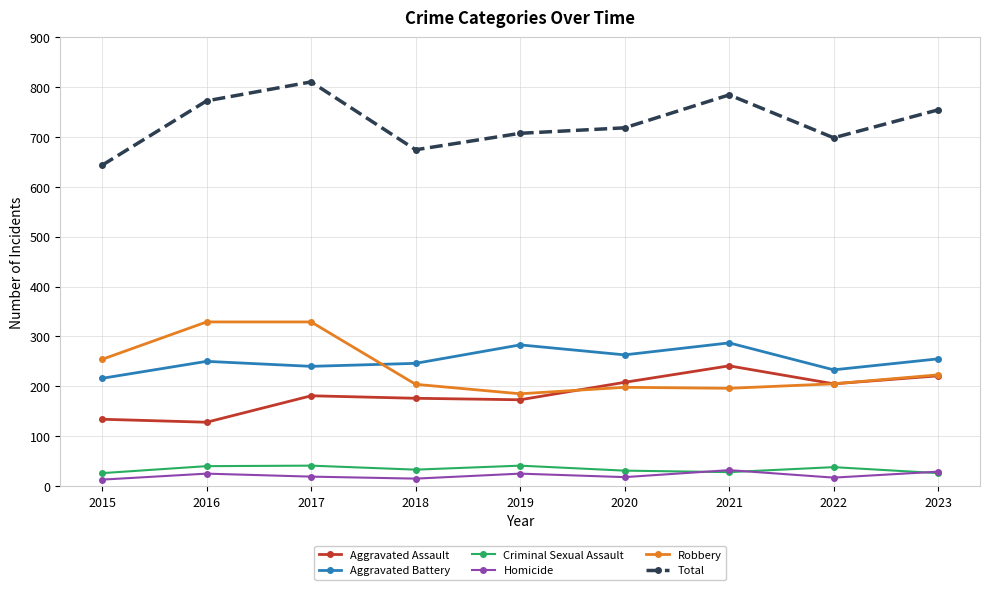

How many distinct data groups are displayed?

6